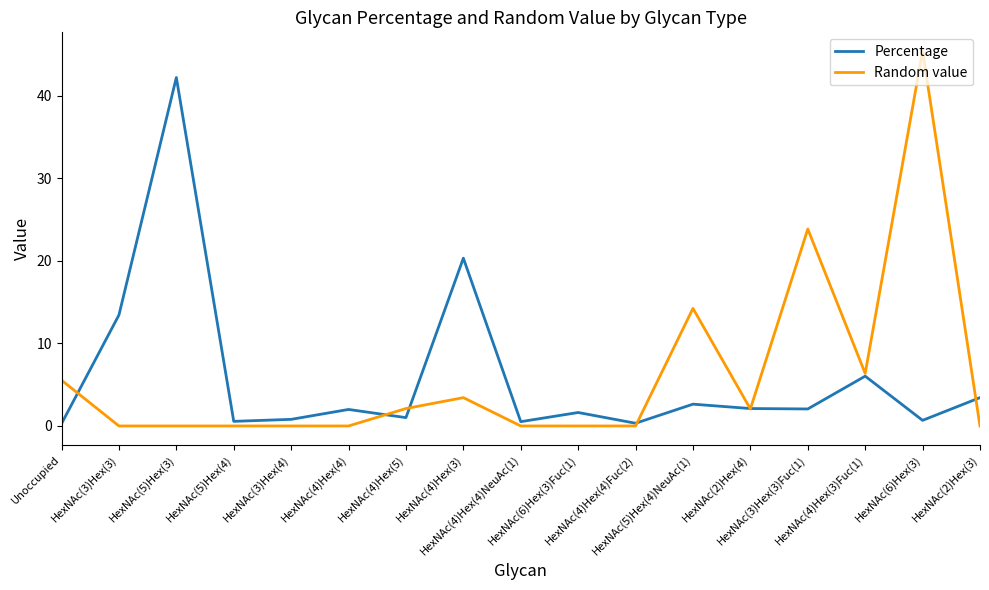

What is the greatest value displayed?

45.4